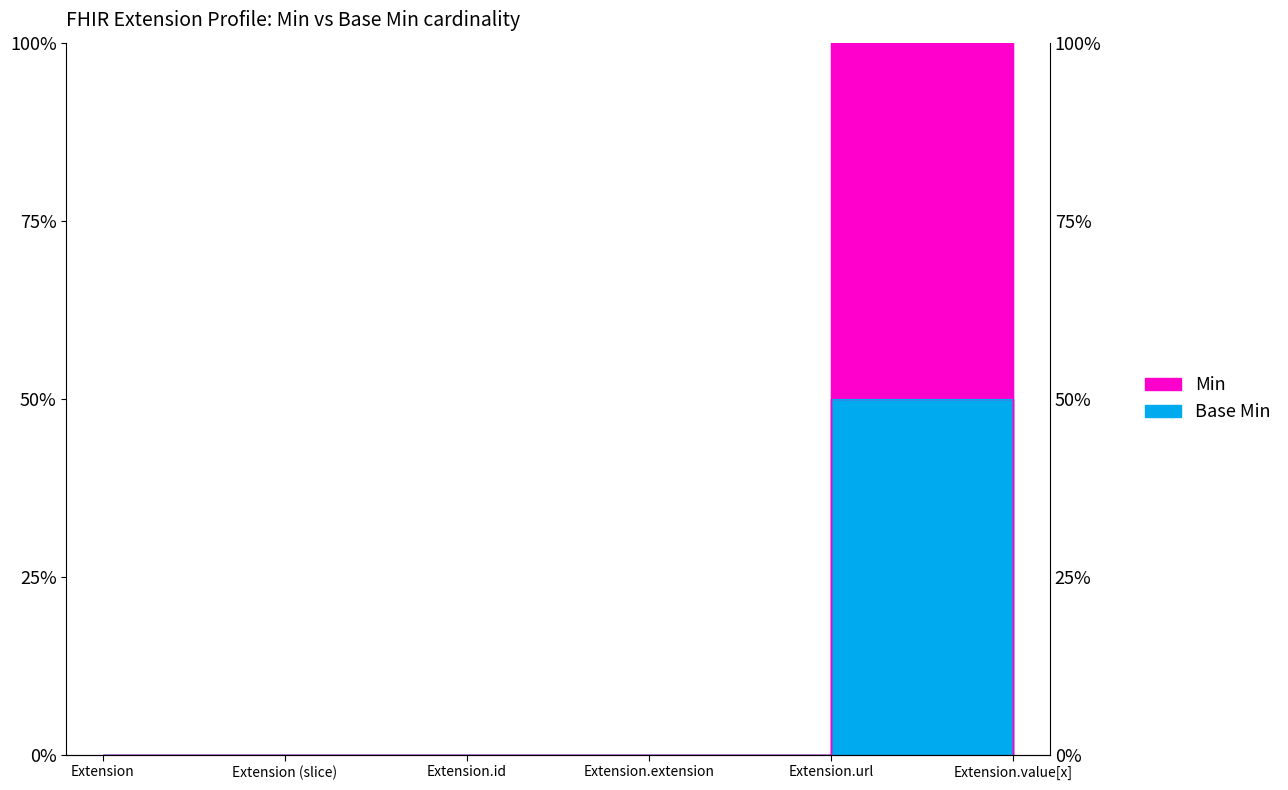

At Extension, list the series in order from smallest to largest.

Min, Base Min